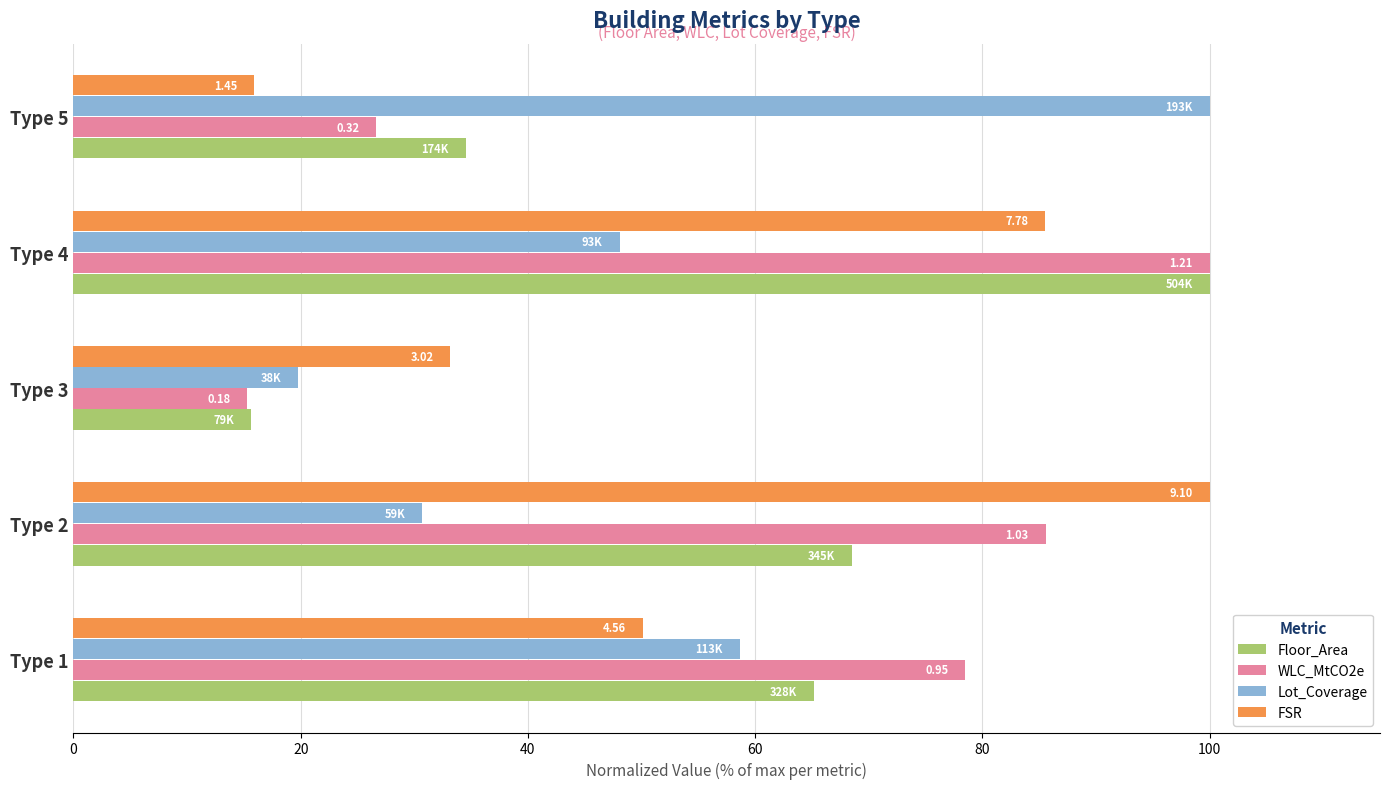

What are all the series names shown in the legend?

Floor_Area, WLC_MtCO2e, Lot_Coverage, FSR